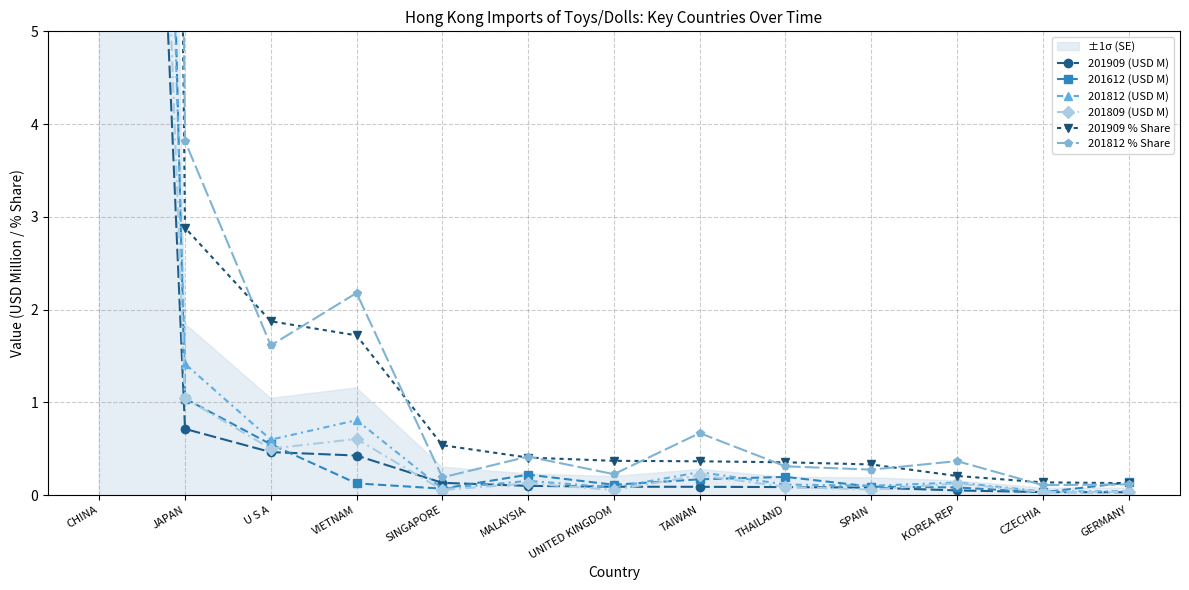

Which has a higher value, U S A or SINGAPORE?

U S A